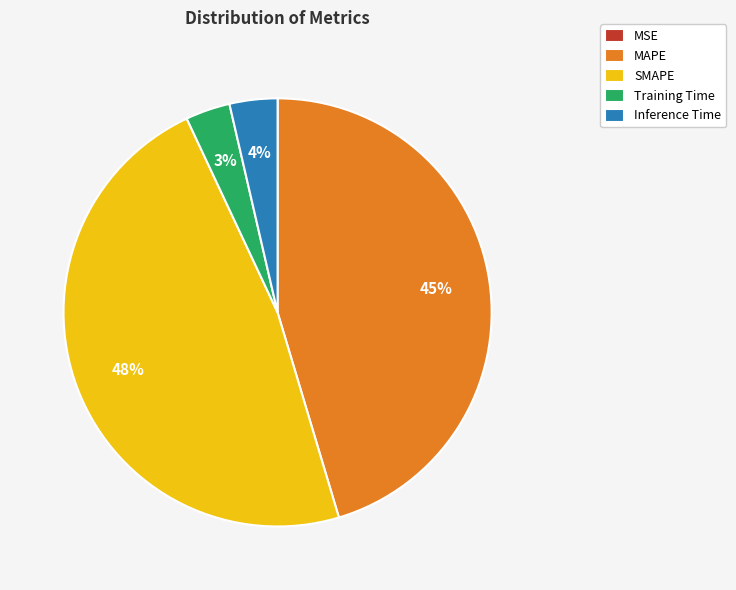

The SMAPE slice represents 48% of the pie. True or false?

True